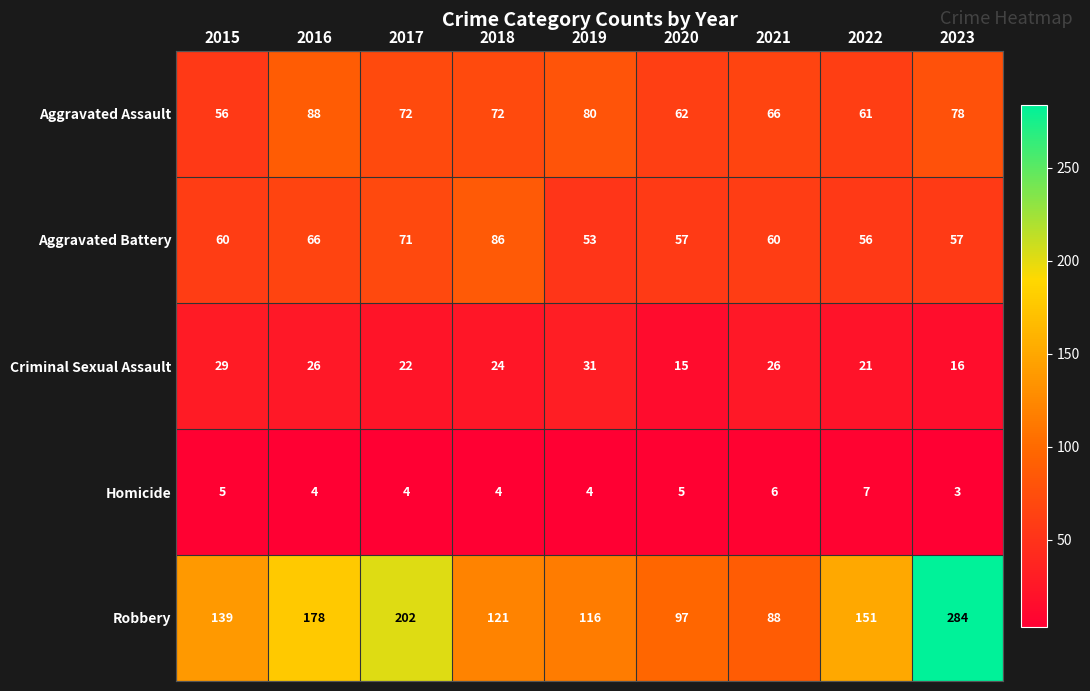

Count the number of categories in the chart.

9